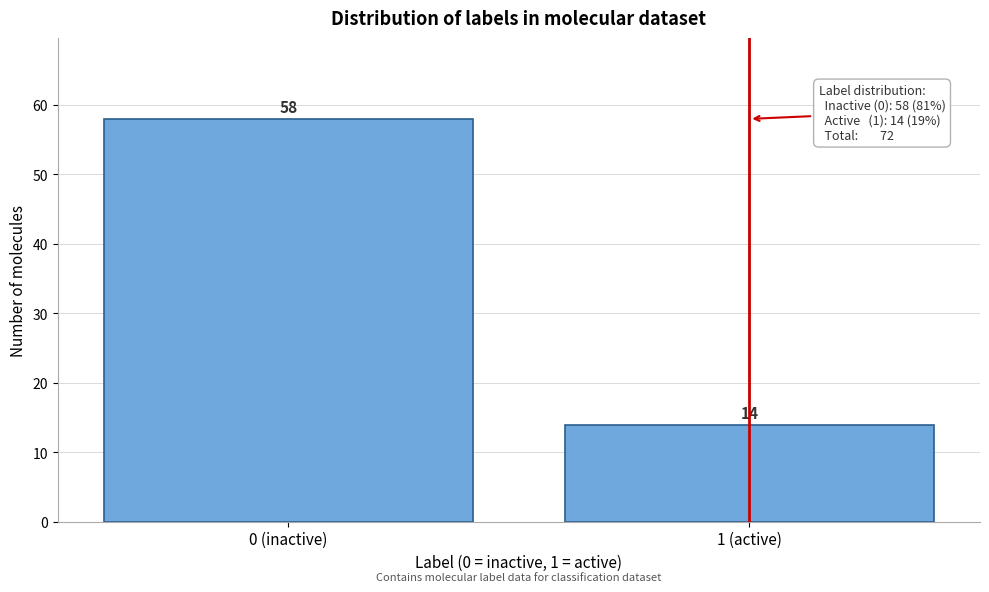

Reading left to right, list all the values displayed in this chart.

0 (inactive)=58	1 (active)=14